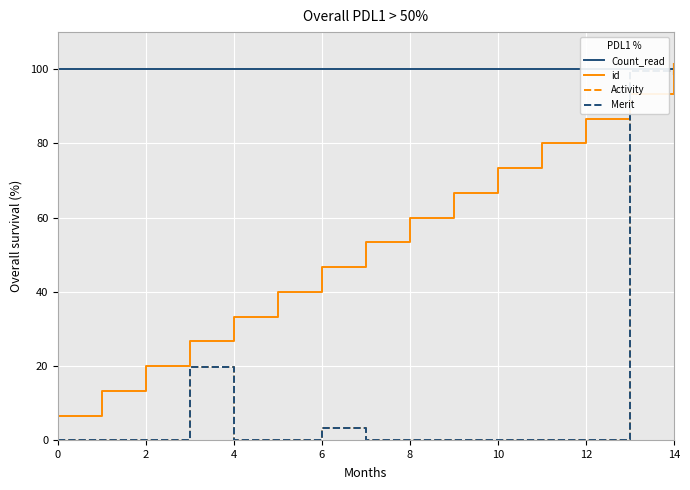

What is the total value across all series at 14?

153.3